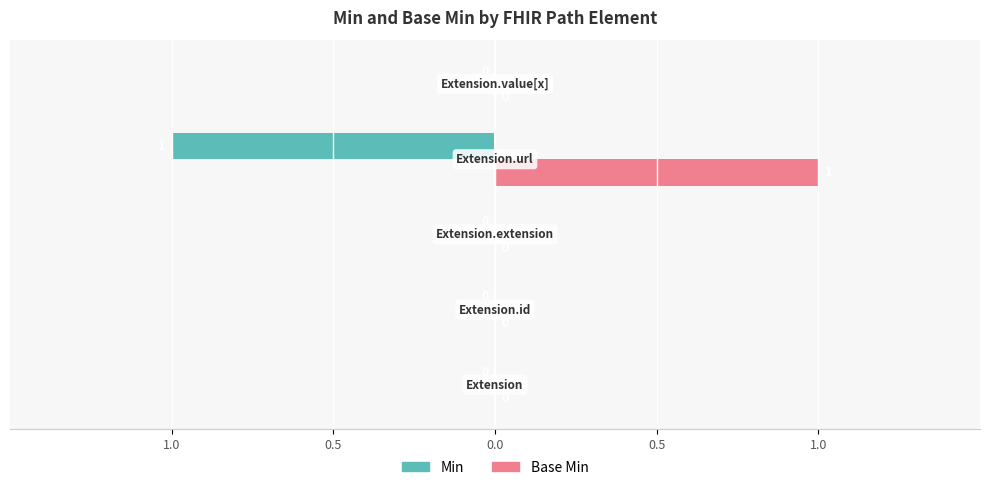

What are all the series names shown in the legend?

Min, Base Min